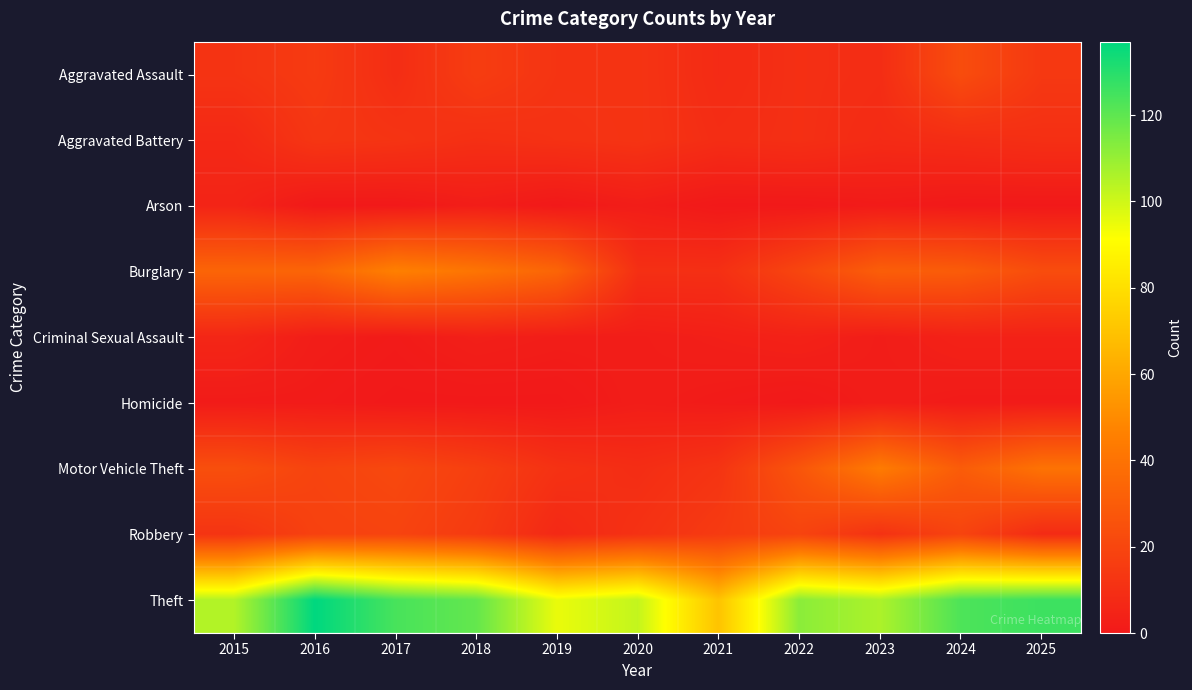

Which series has the largest range (max minus min)?

Theft